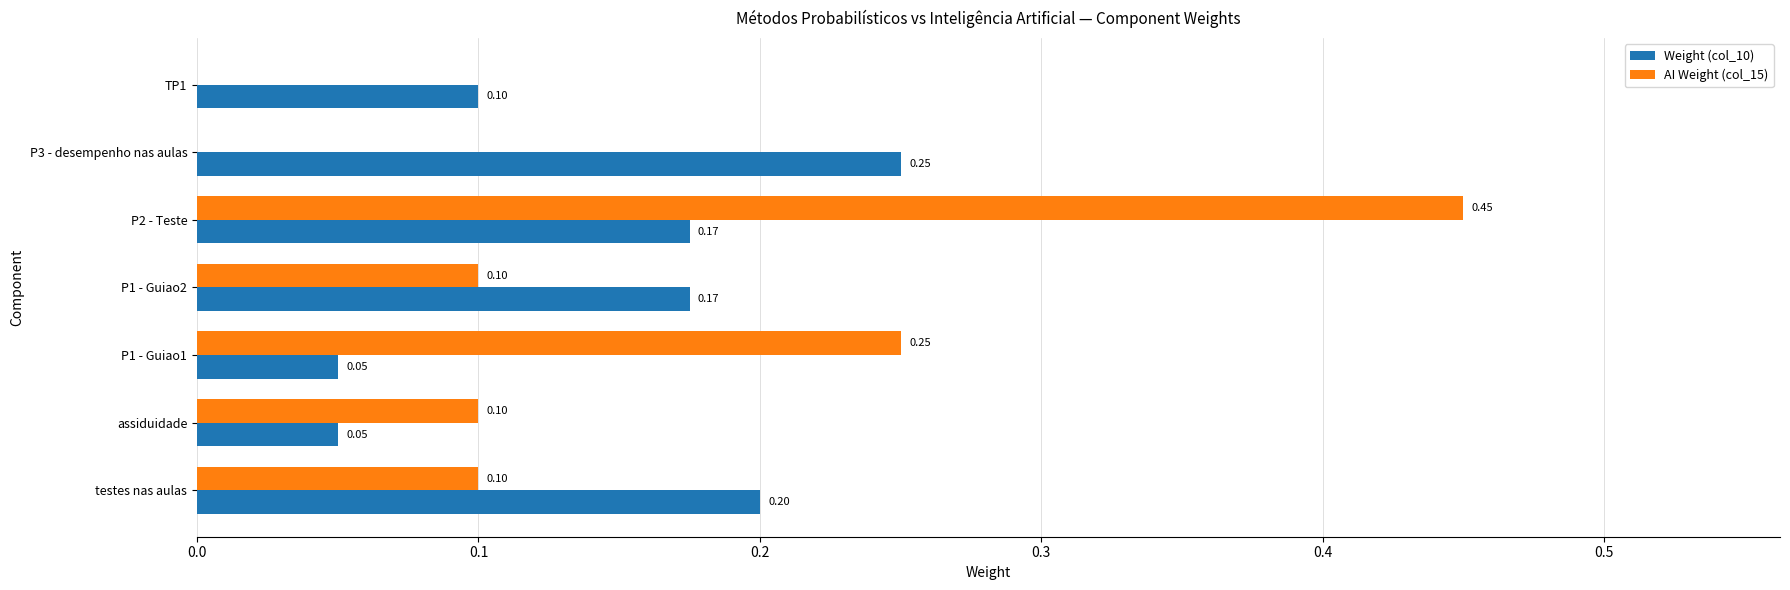

Is the value of Weight (col_10) at P1 - Guiao2 greater than the value of AI Weight (col_15) at P1 - Guiao1?

No